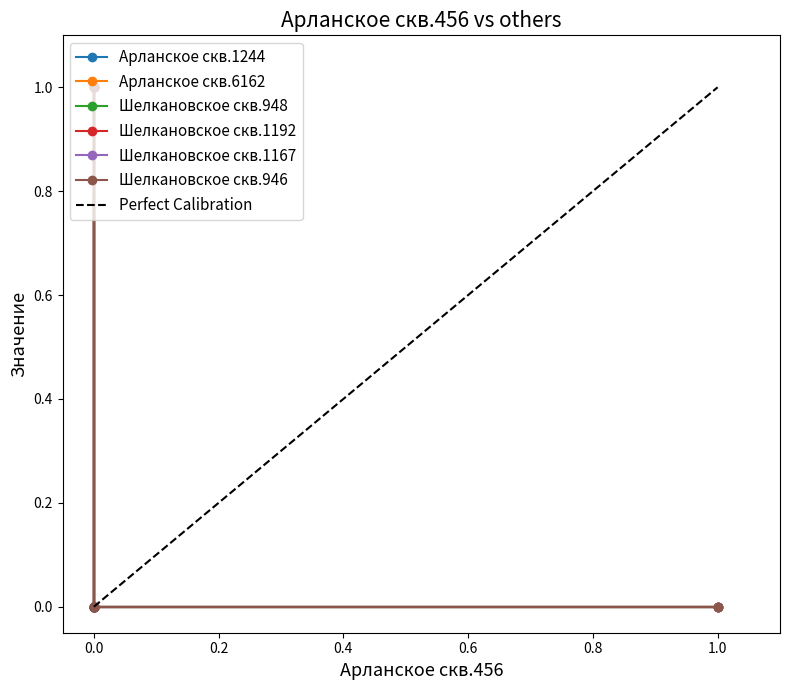

What is the sum of all Шелкановское скв.1167 values?

3